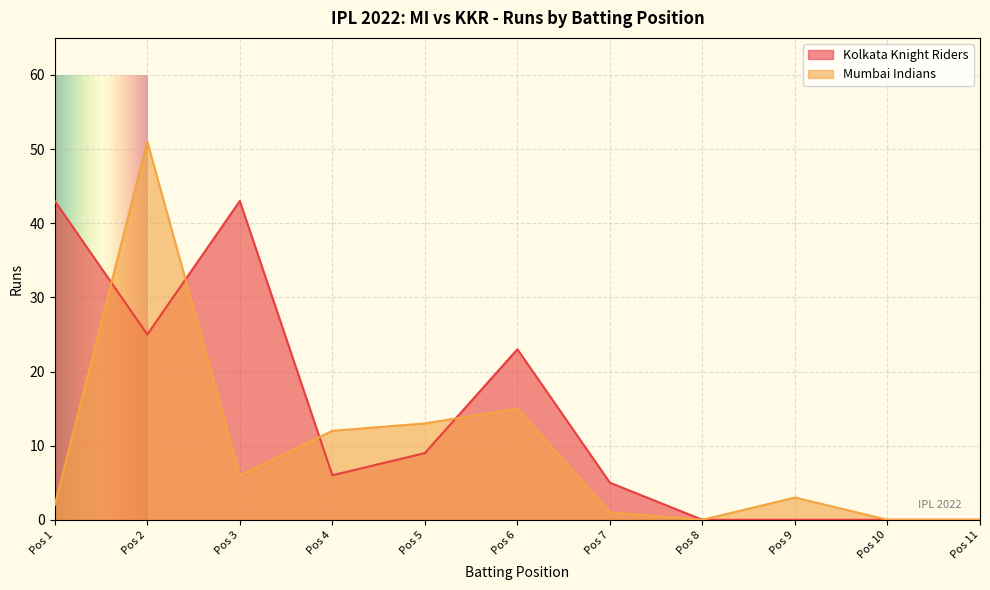

At which label is Kolkata Knight Riders closest to 21?

Pos 6